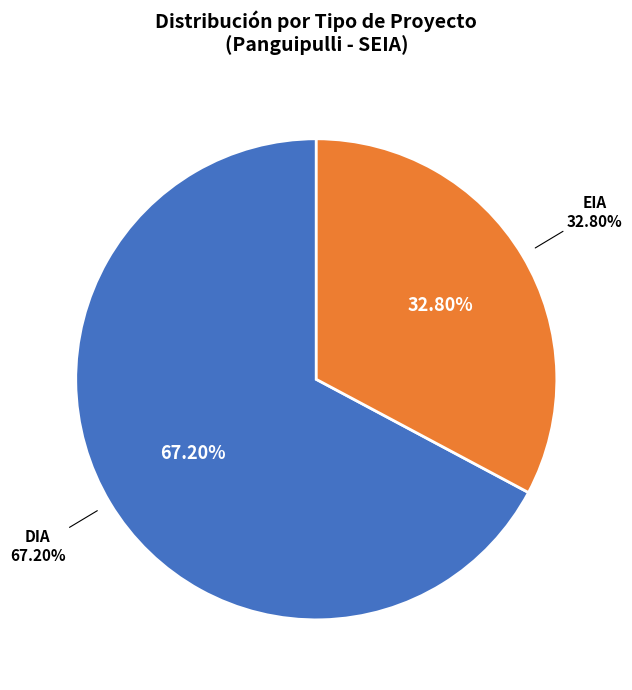

What percentage do DIA and EIA together represent?

100.0%